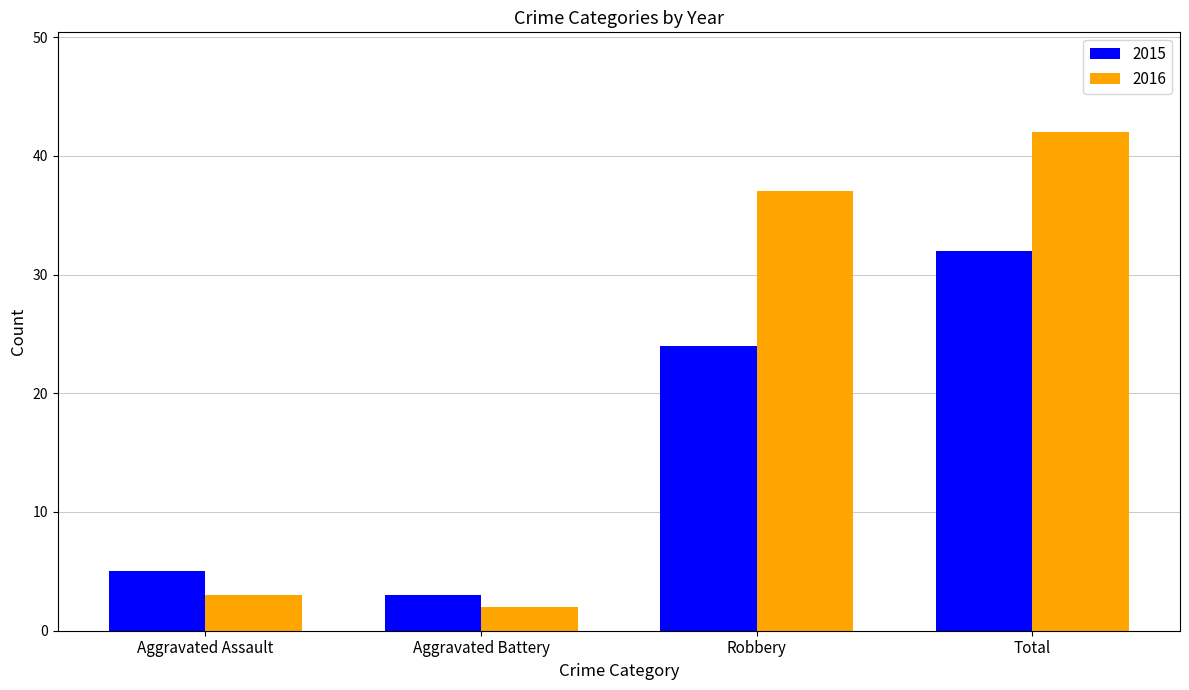

True or false: 2015 has a value of 3 at Aggravated Battery.

True